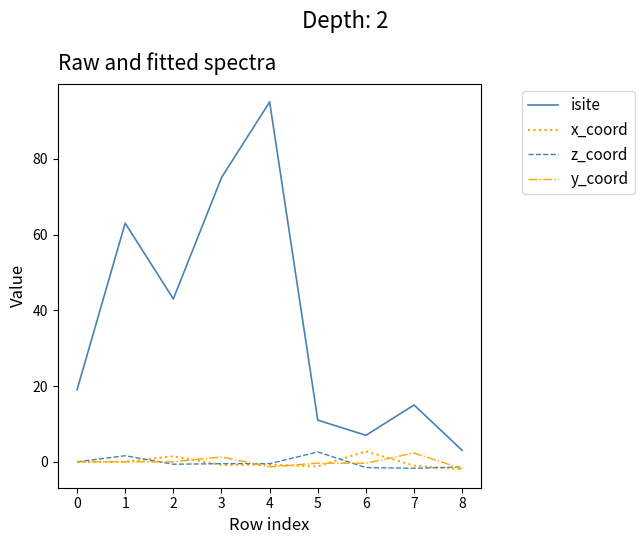

What is the average value of the z_coord series?

-0.2